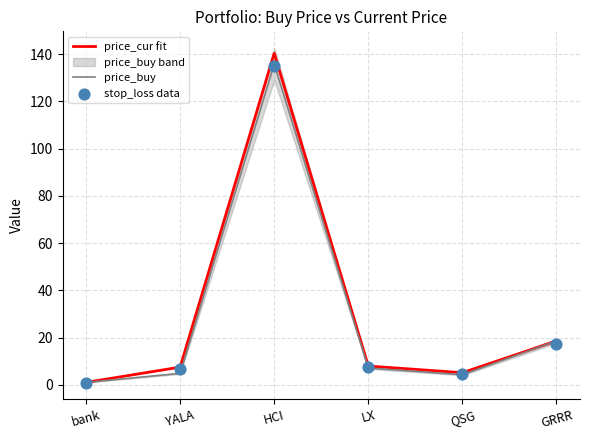

Which series has the widest spread of Y values?

price_cur fit